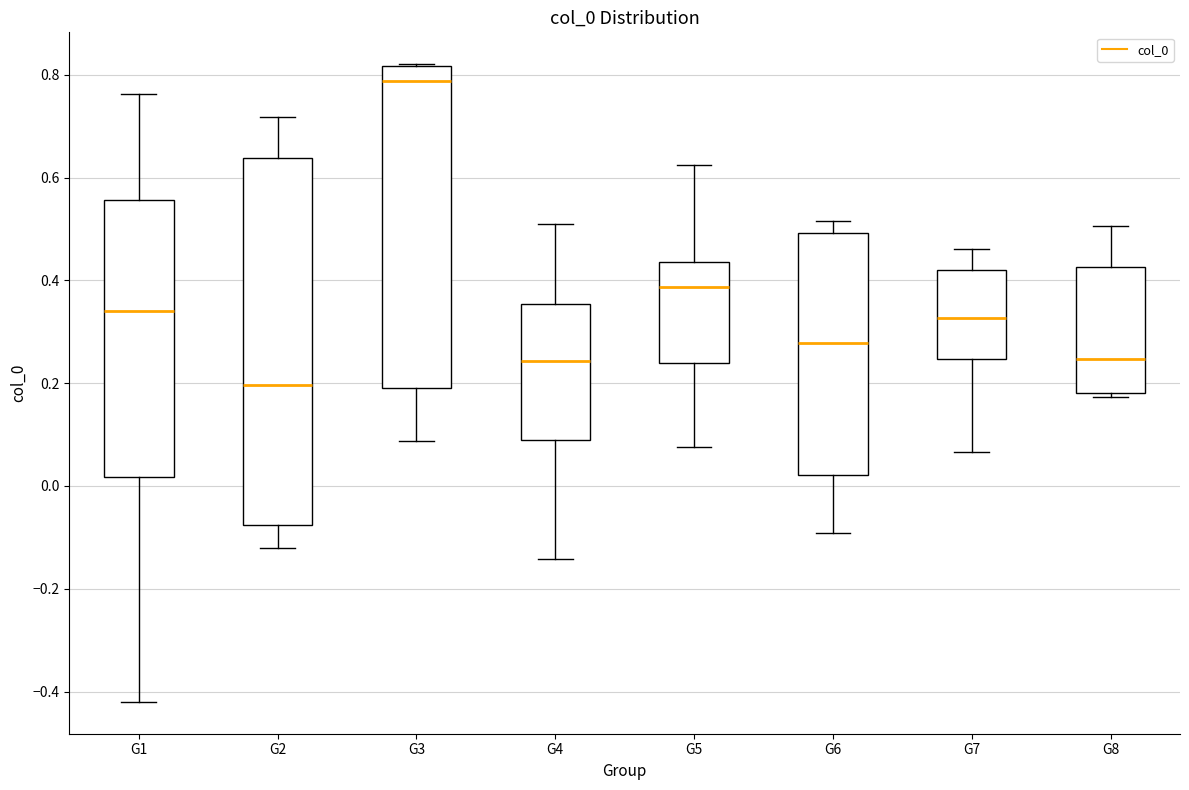

Which box's median line is the highest?

G3